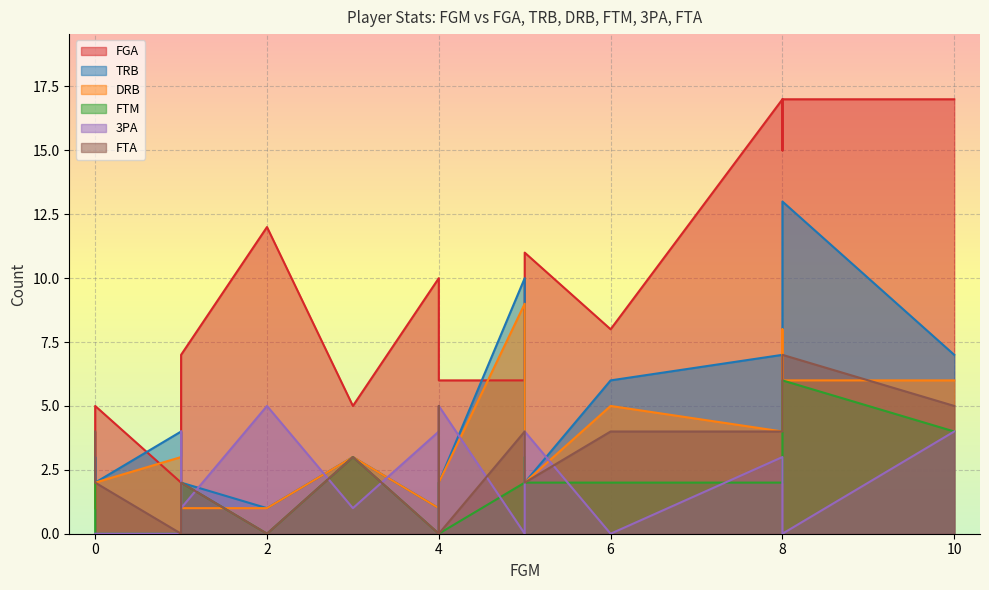

Which label corresponds to the largest value in the chart?

8